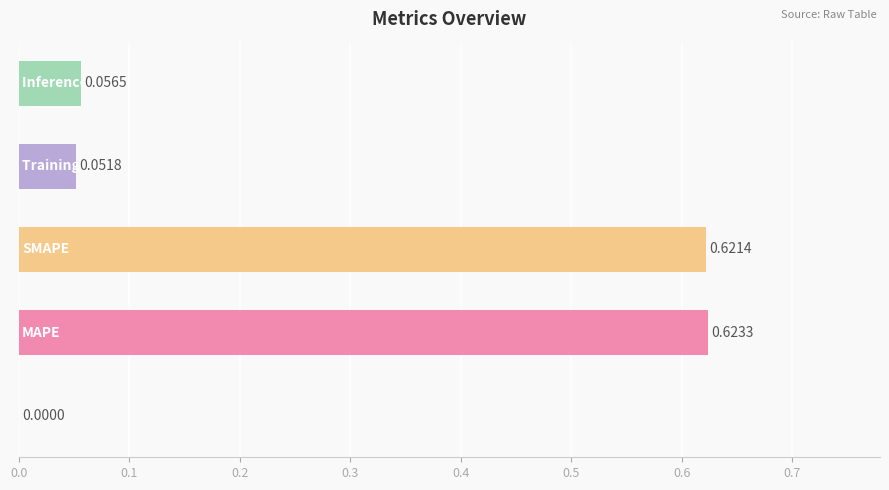

What is the sum of all values?

1.4